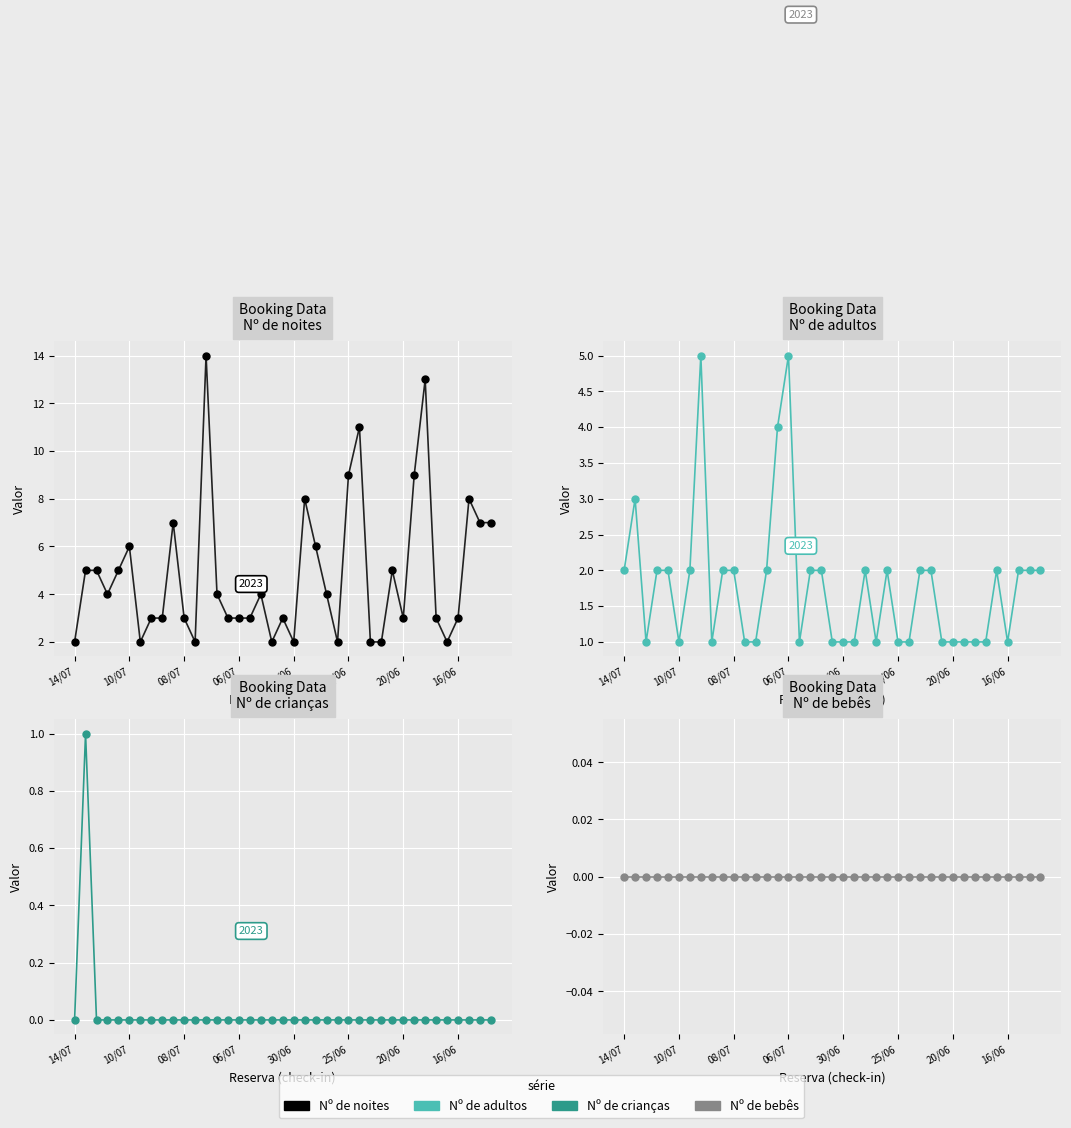

True or false: Nº de adultos and Nº de crianças intersect in this chart.

False